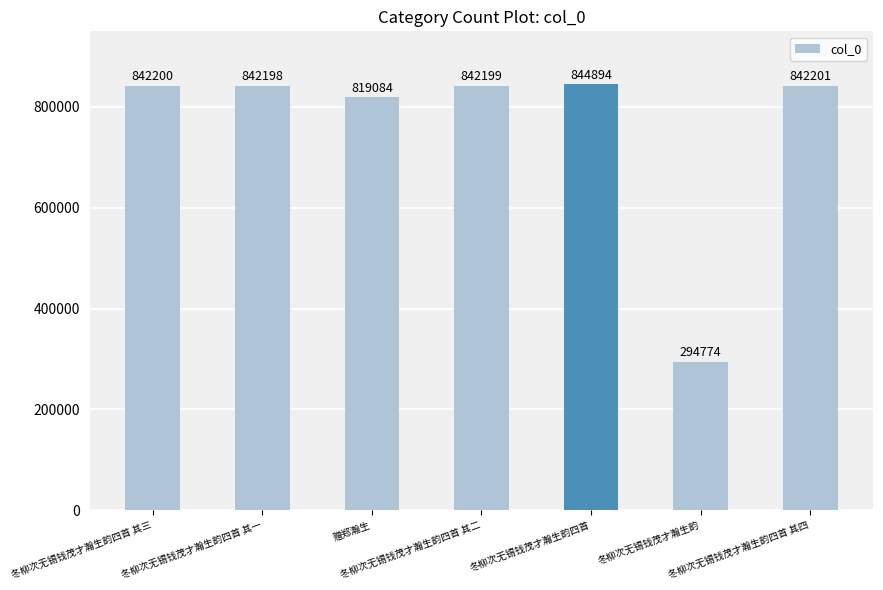

What is the greatest value displayed?

844894